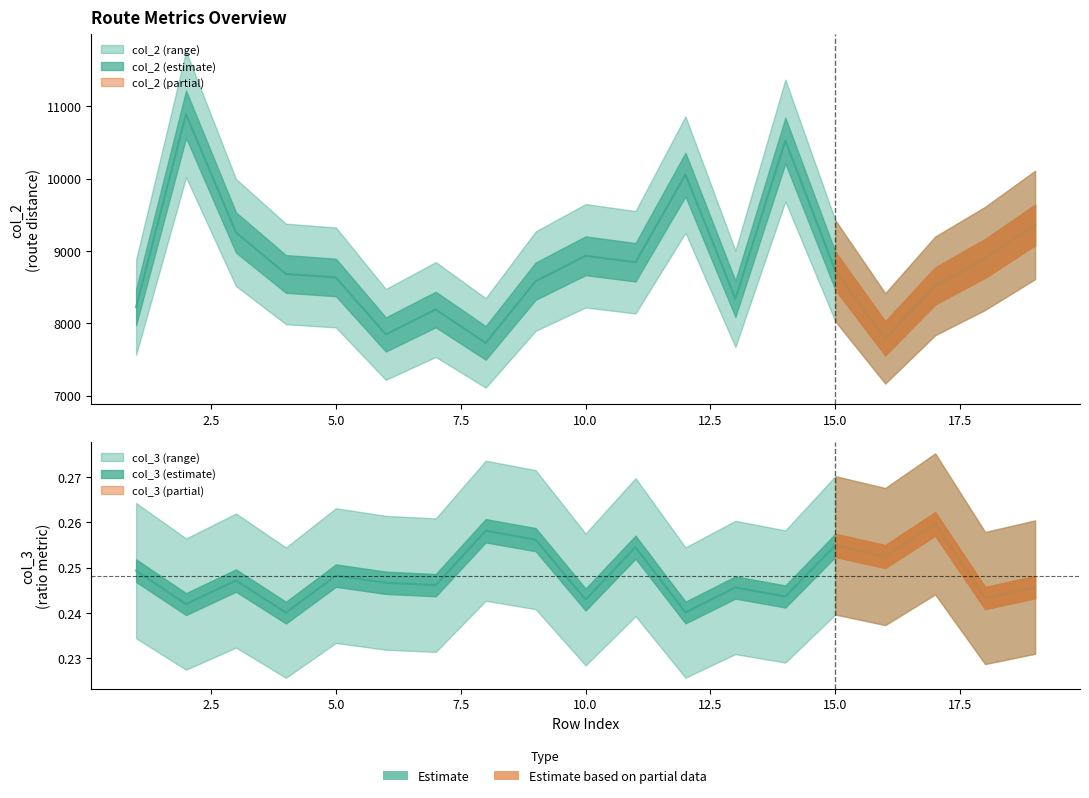

Reading right to left, transcribe all the data shown in this chart.

col_2: 9358.7	8897.1	8516.8	7791.9	8726.6	10525.2	8338.7	10054.5	8843.3	8933.0	8582.3	7729.0	8190.3	7845.9	8633.5	8682.0	9254.4	10888.7	8222.5
col_3: 0.2	0.2	0.3	0.3	0.3	0.2	0.2	0.2	0.3	0.2	0.3	0.3	0.2	0.2	0.2	0.2	0.2	0.2	0.2